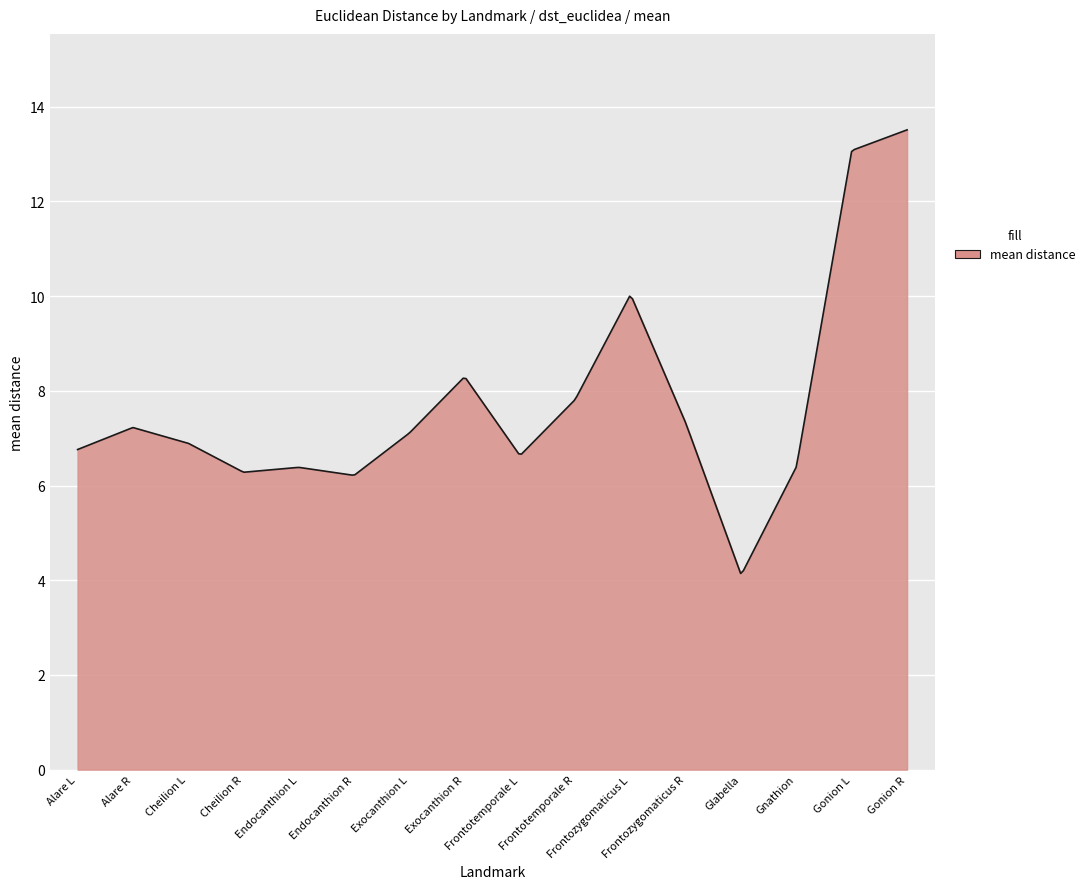

What is the maximum value shown in the chart?

13.5